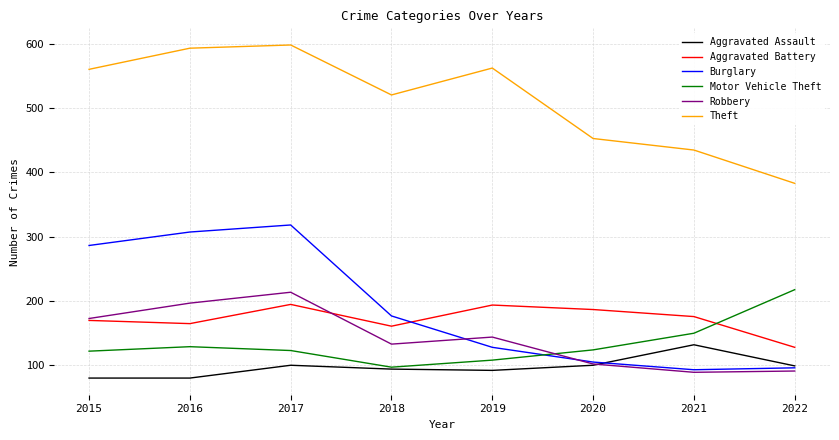

How many series are shown in this chart?

6